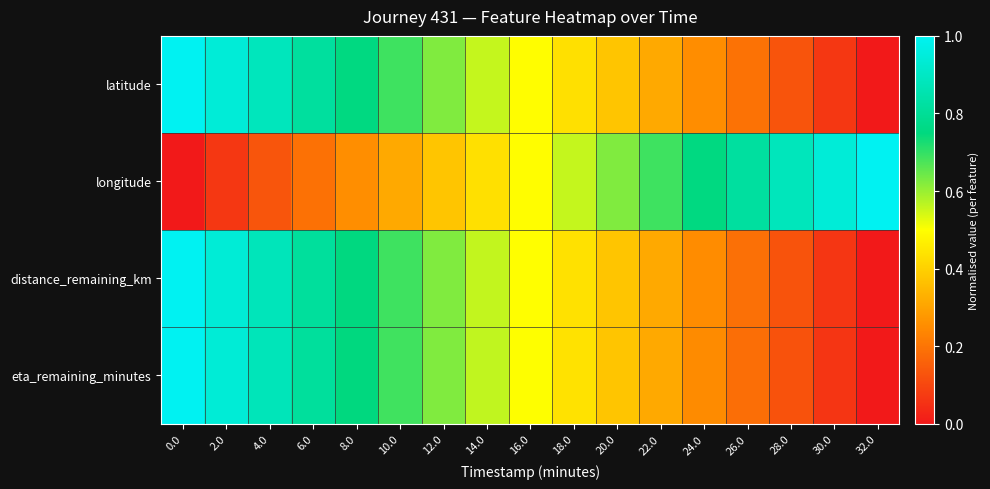

Between 2.0 and 16.0, which is larger?

2.0